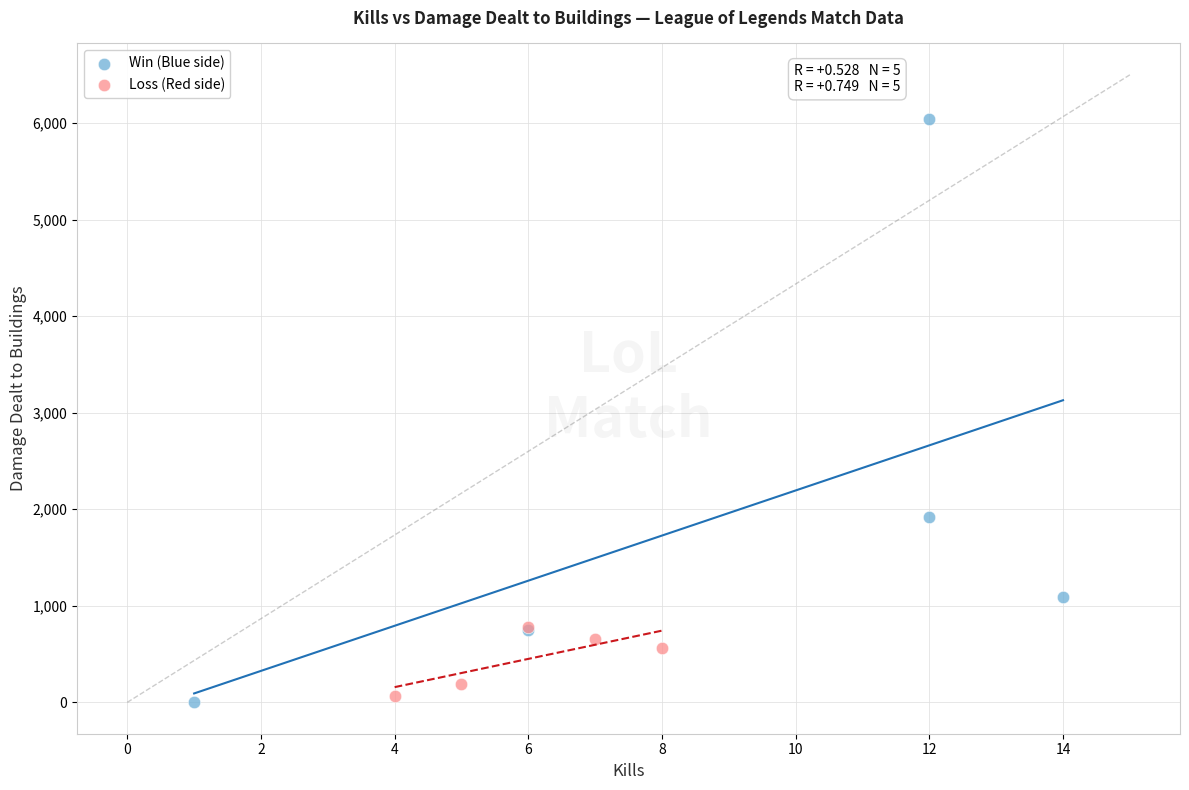

Which series has the largest Y range (max minus min)?

Win (Blue side)